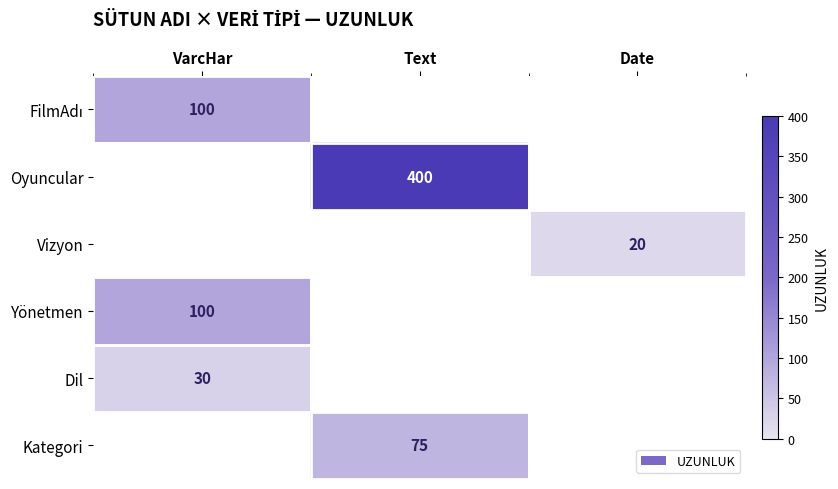

How many series are shown in this chart?

6